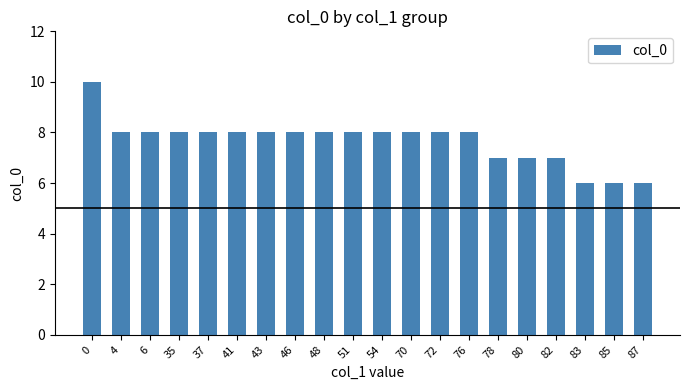

What is the minimum value shown in the chart?

6